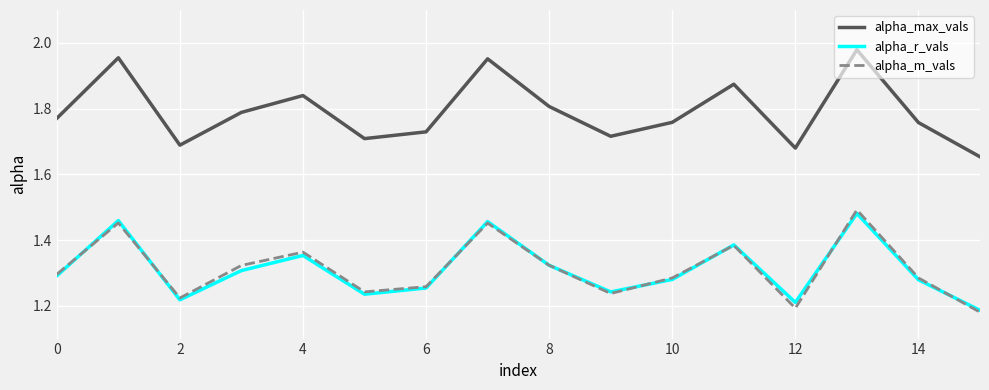

Which series has the largest range (max minus min)?

alpha_max_vals